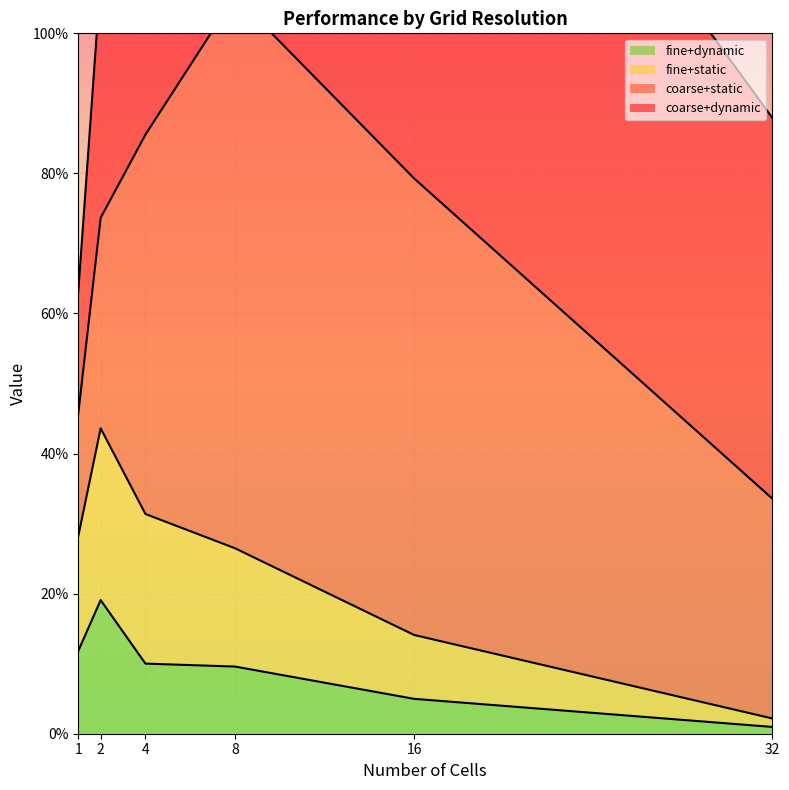

True or false: fine+static and fine+dynamic cross at least once.

False